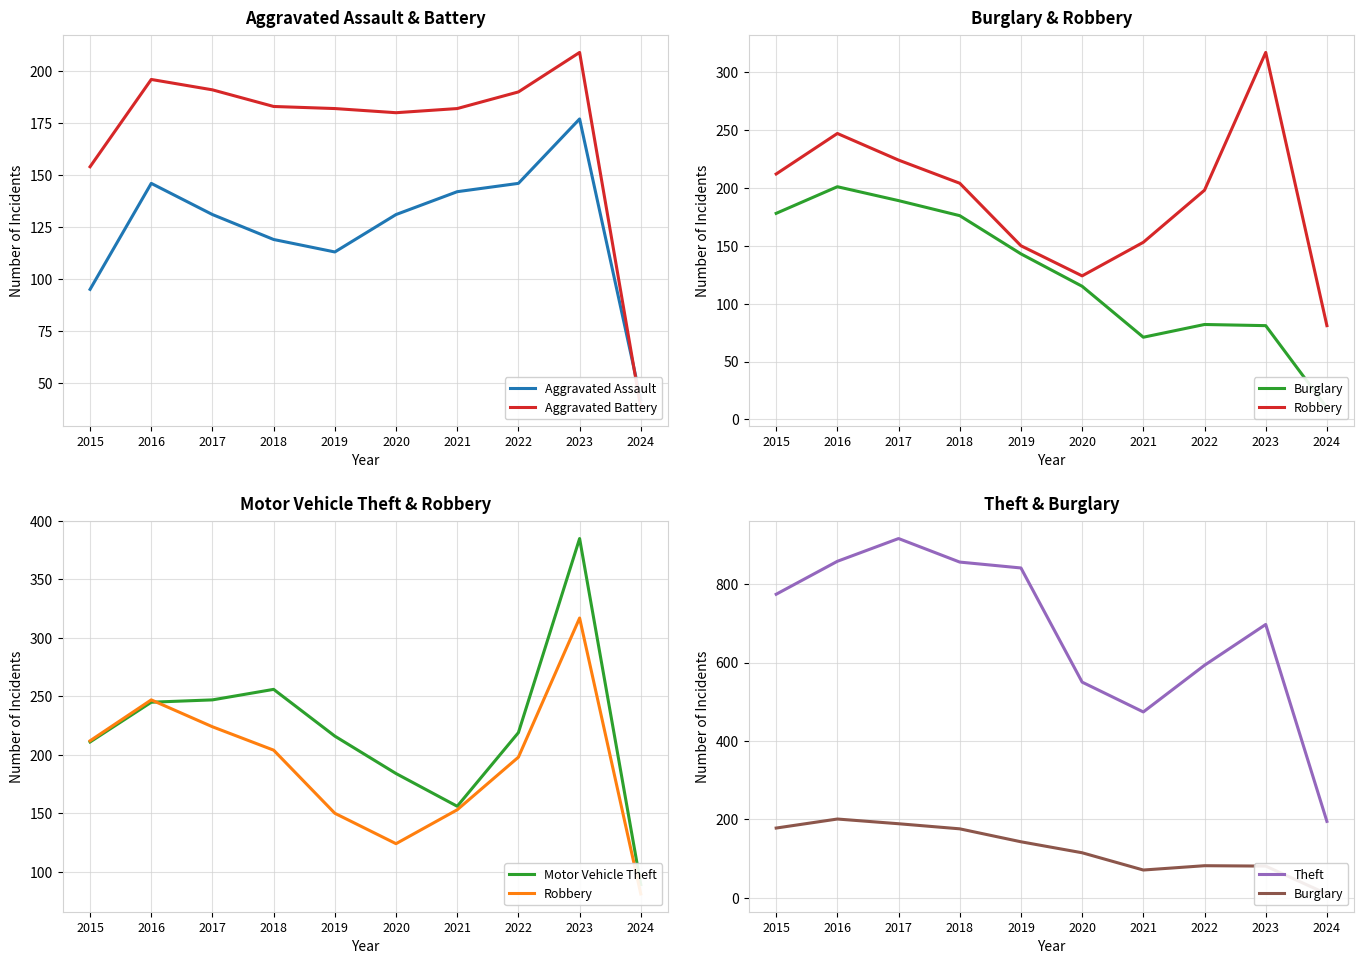

What is the difference between the second highest and minimum values in the Theft series?

663